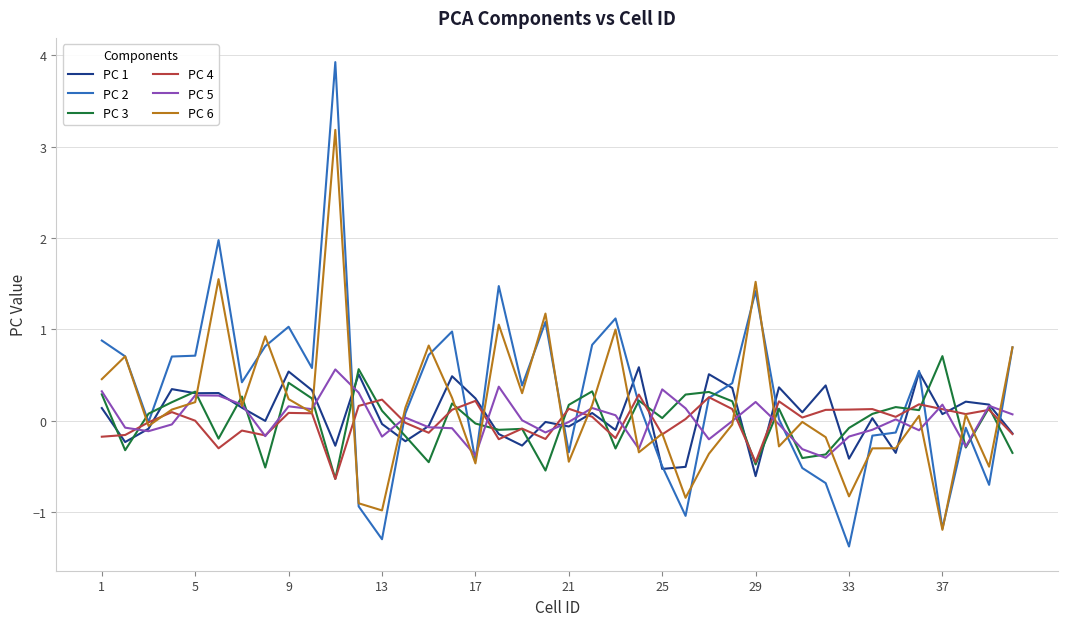

What is the lowest value of the PC 2 series?

-1.4